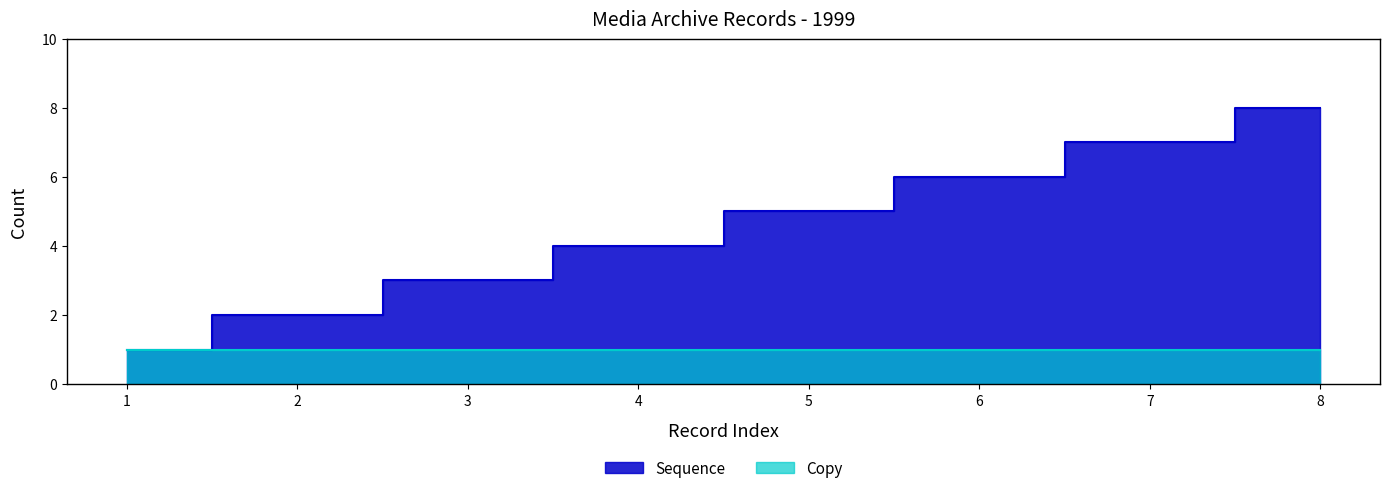

Count the number of values greater than 5.

3